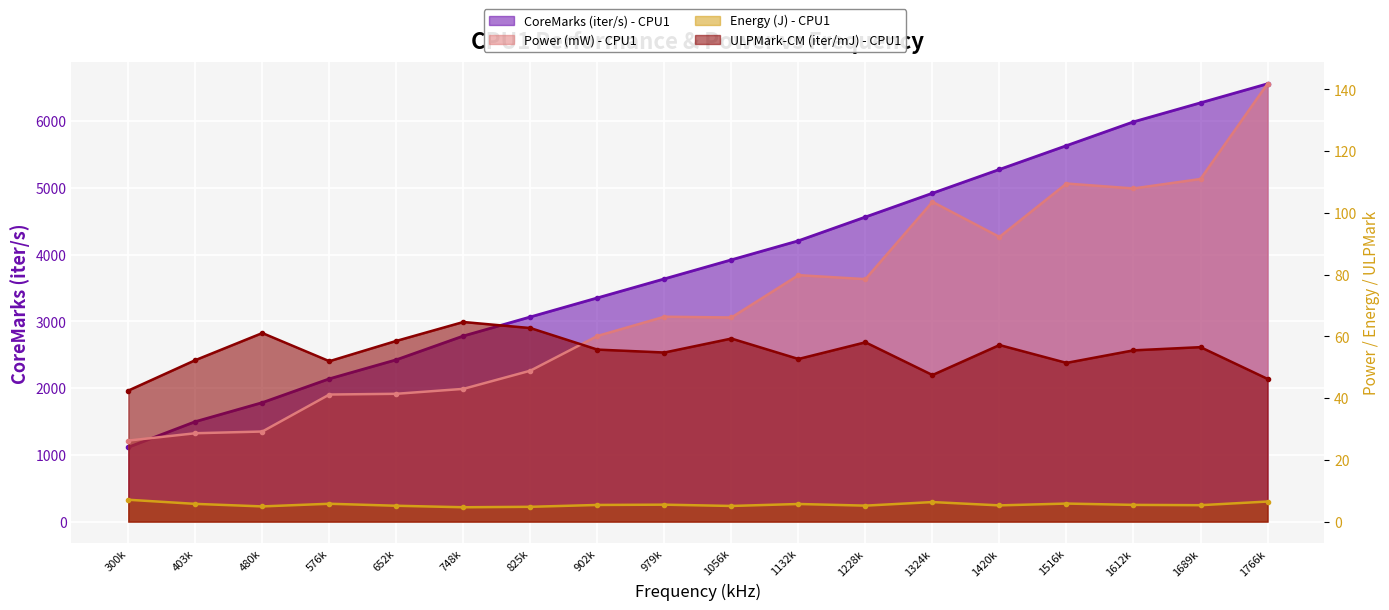

In Power (mW) - CPU1, how many points are higher than both neighbors (excluding endpoints)?

4